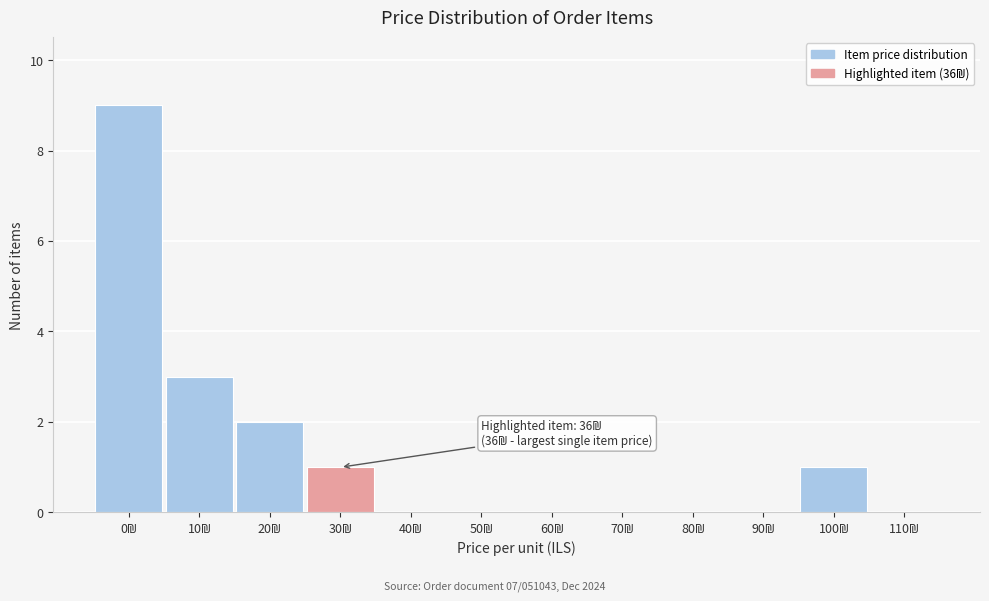

What is the sum of all values?

16